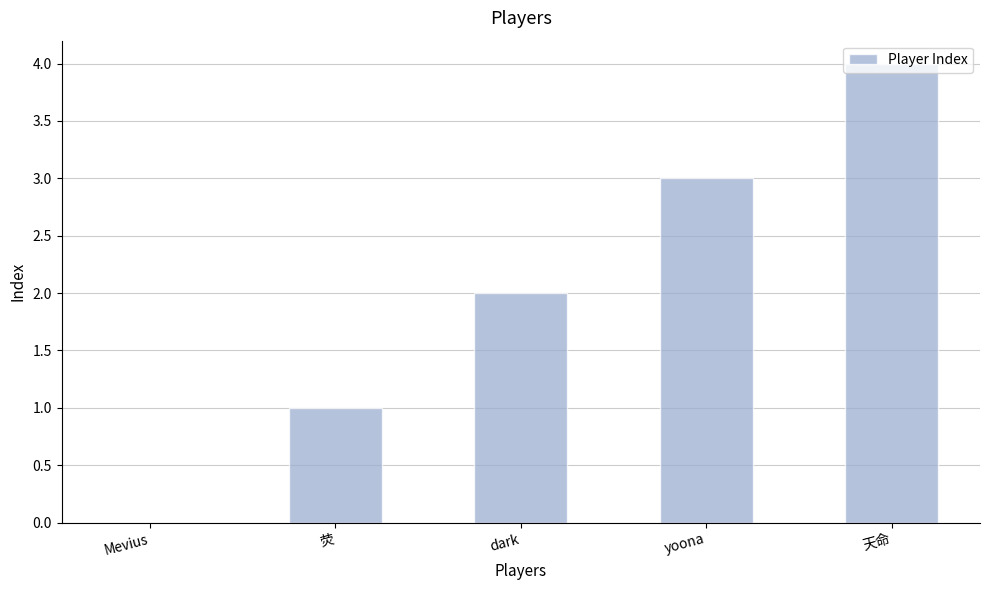

Reading left to right, list all the values displayed in this chart.

0	1	2	3	4